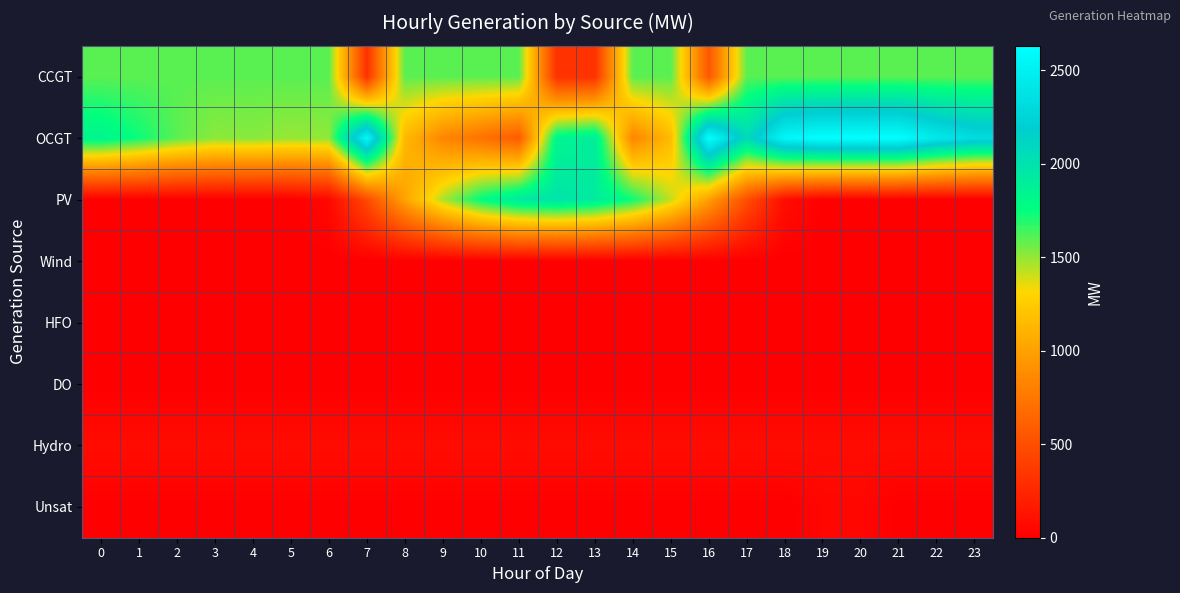

What is the total value across all series at 13?

4223